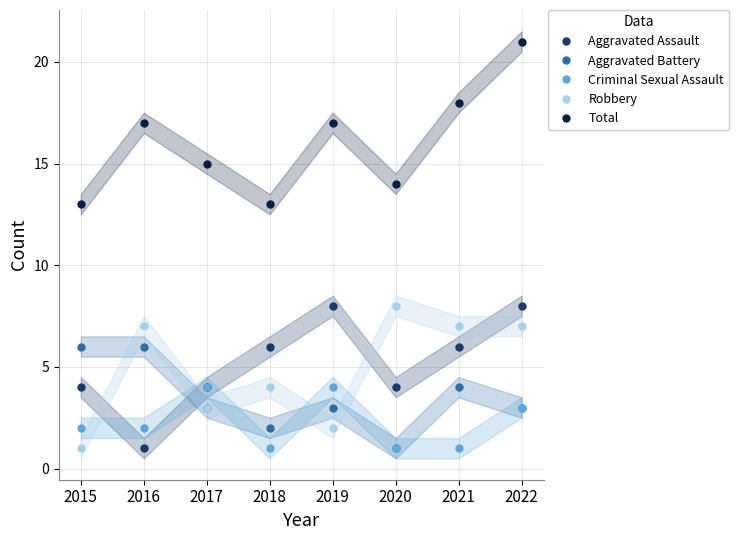

True or false: Aggravated Battery and Robbery cross at least once.

True